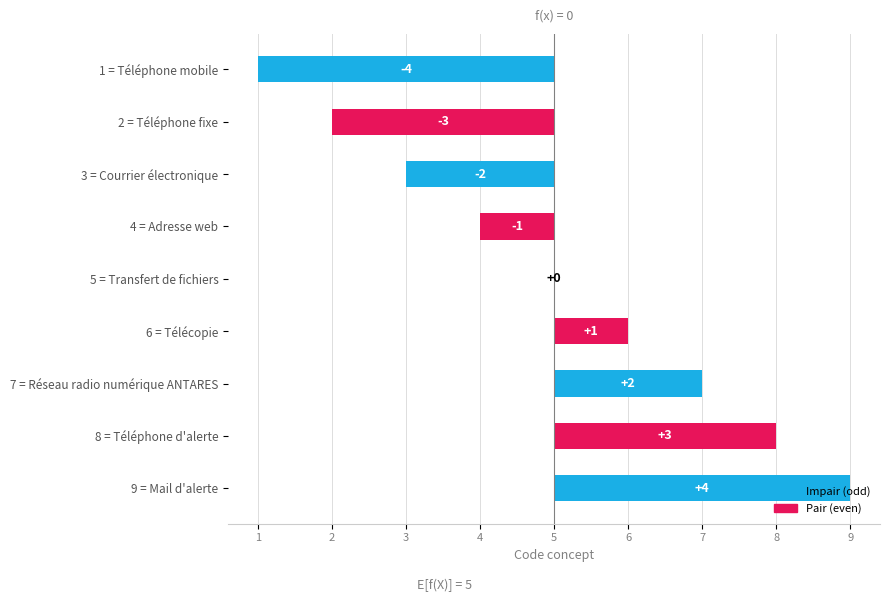

How many values are below 0?

4